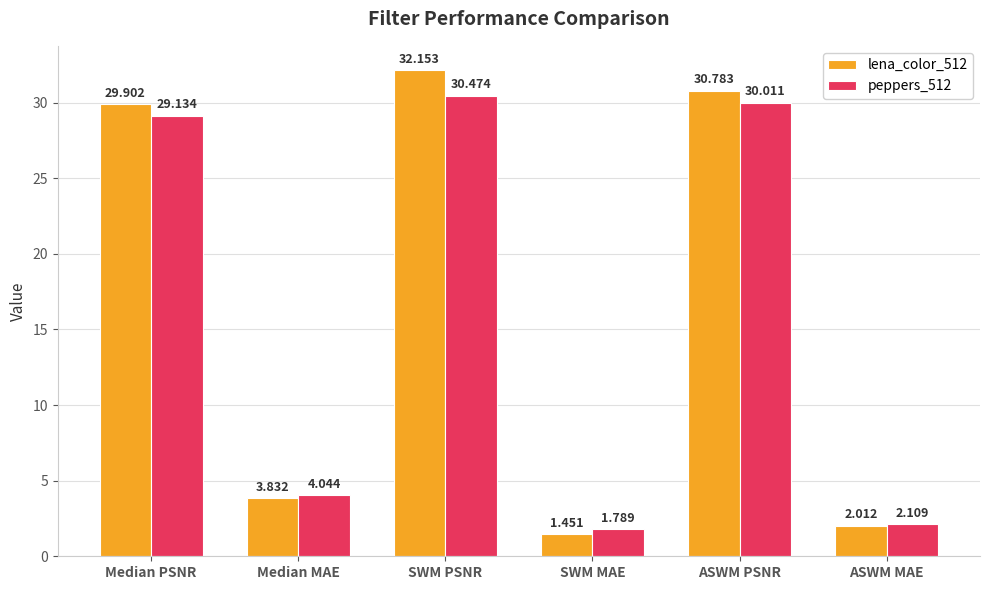

How many data points in lena_color_512 are less than 29?

3